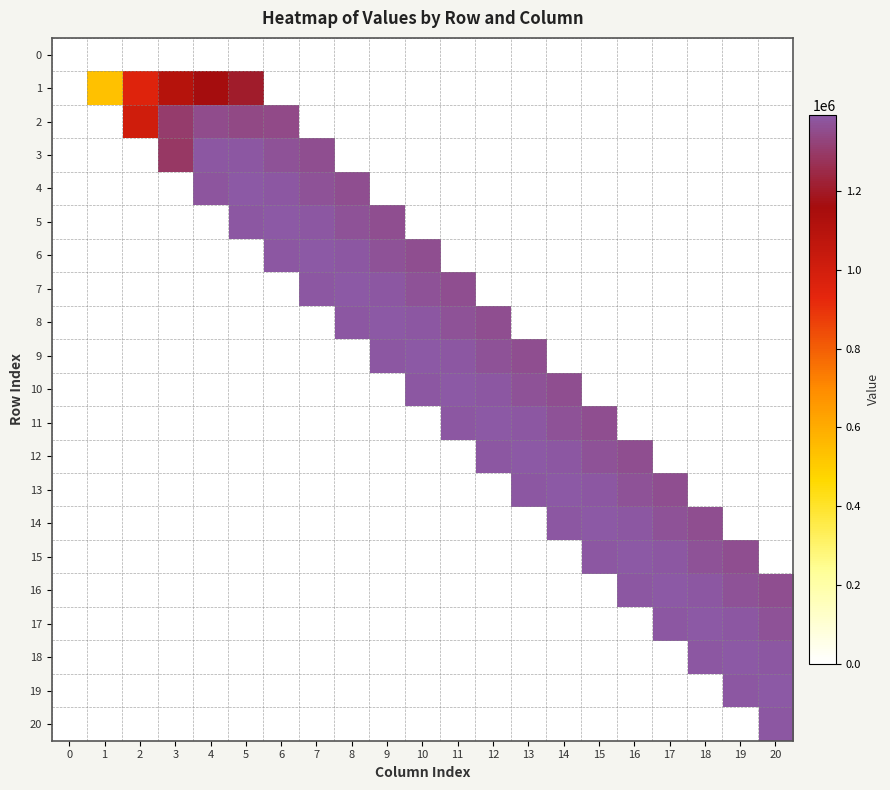

Which series has the largest total across all categories?

6